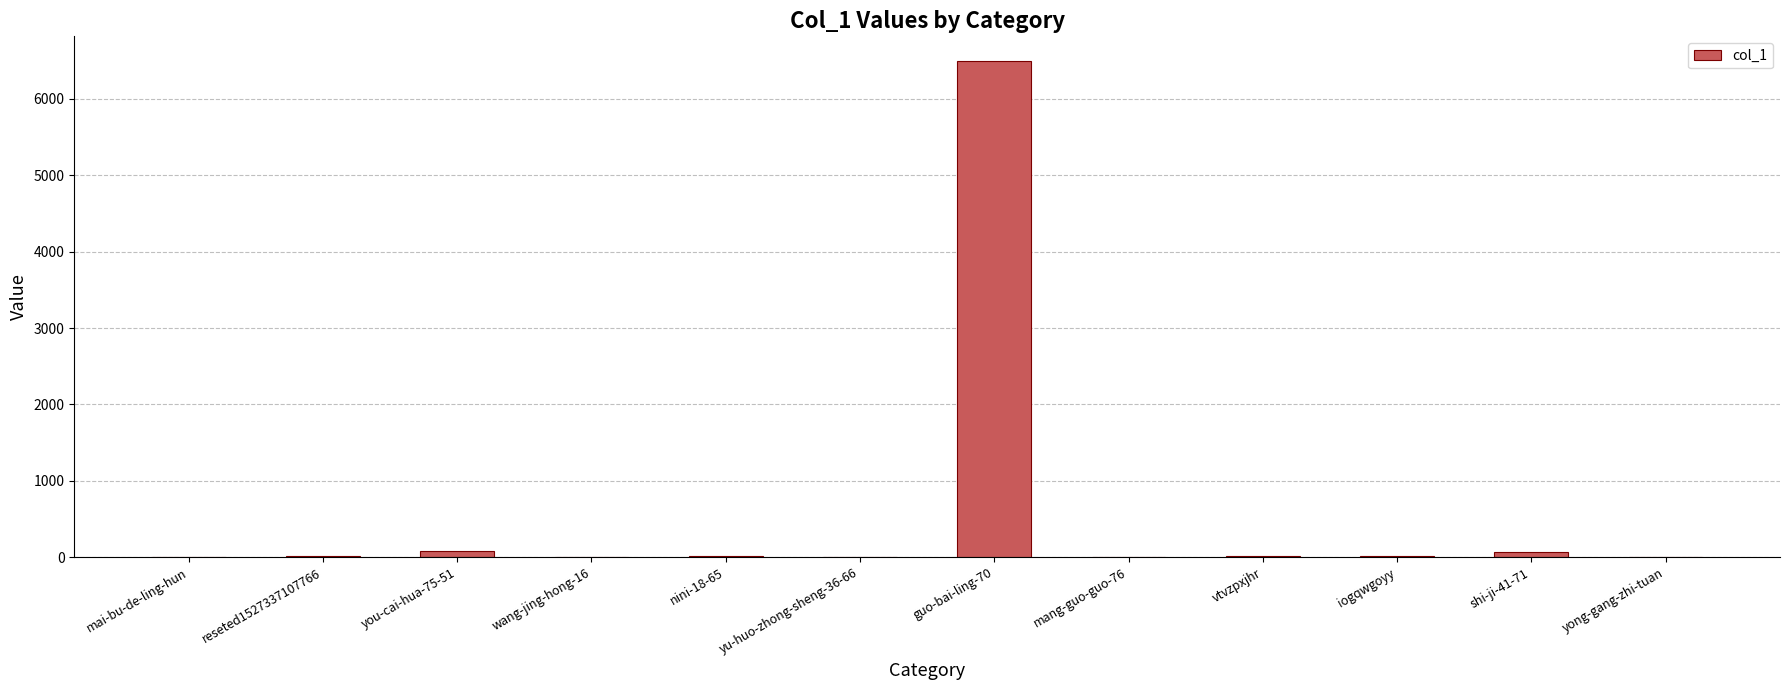

What is the sum of all values?

6705